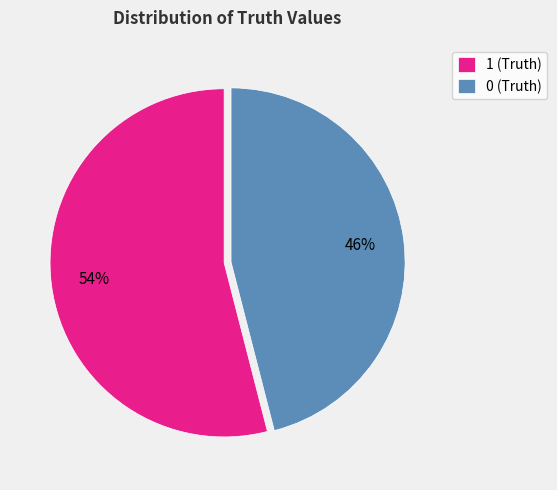

Is it true that 1 is 54% of the pie?

True